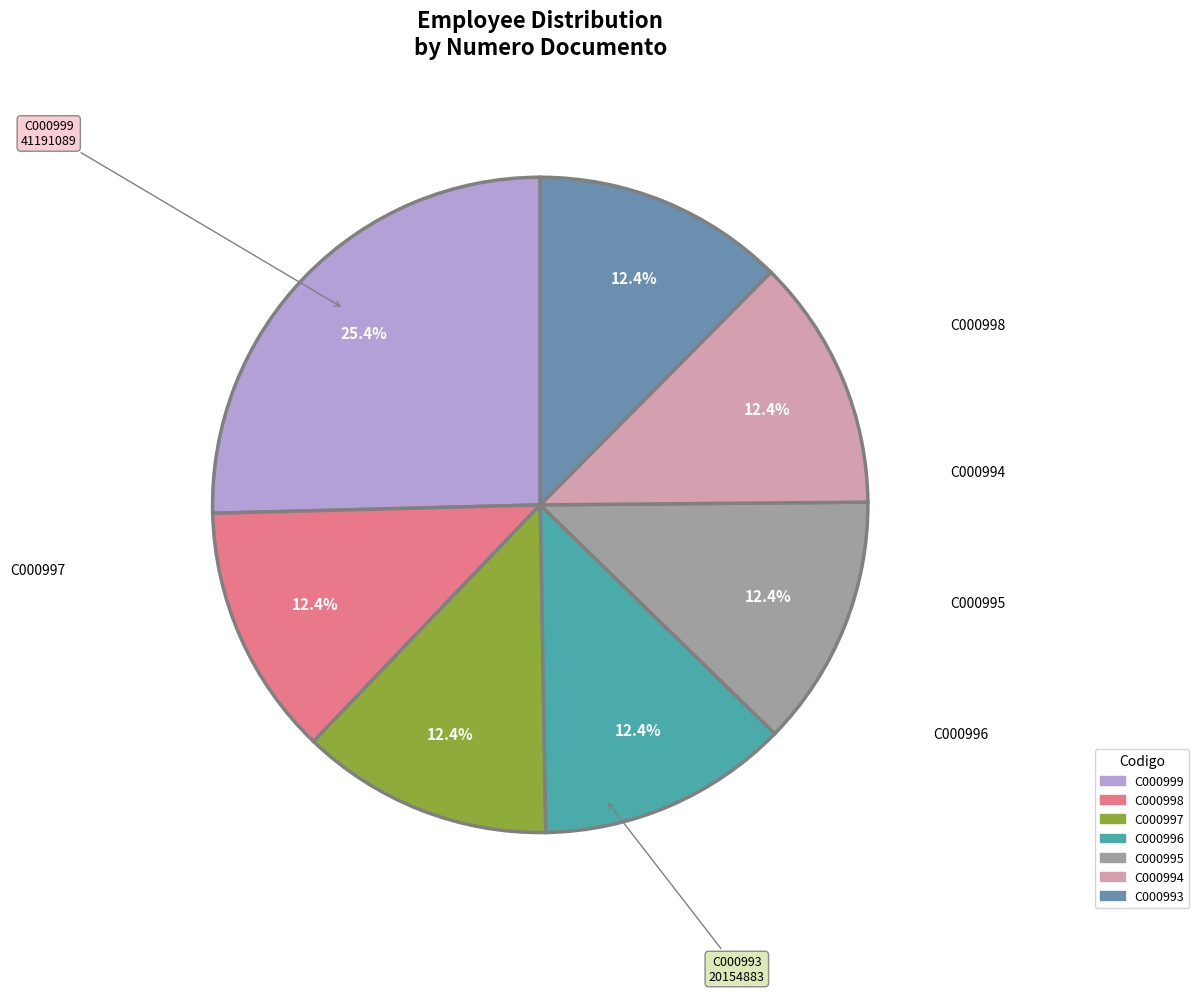

Approximately how many times larger is the value at C000997 compared to C000994?

1.0